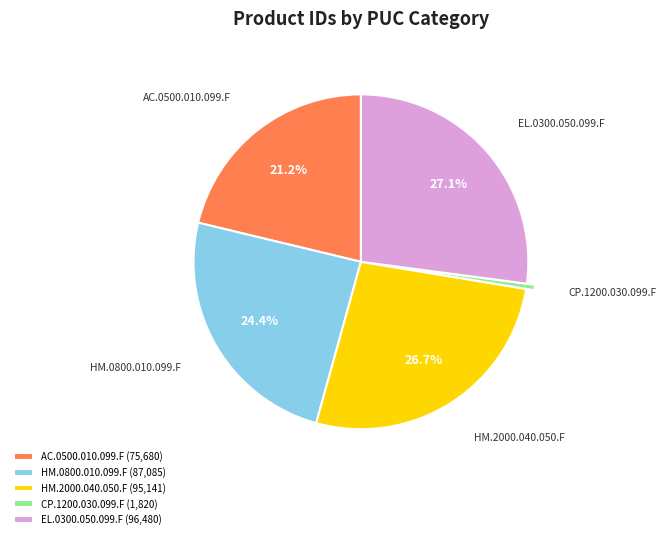

Which has a higher value, HM.2000.040.050.F or HM.0800.010.099.F?

HM.2000.040.050.F